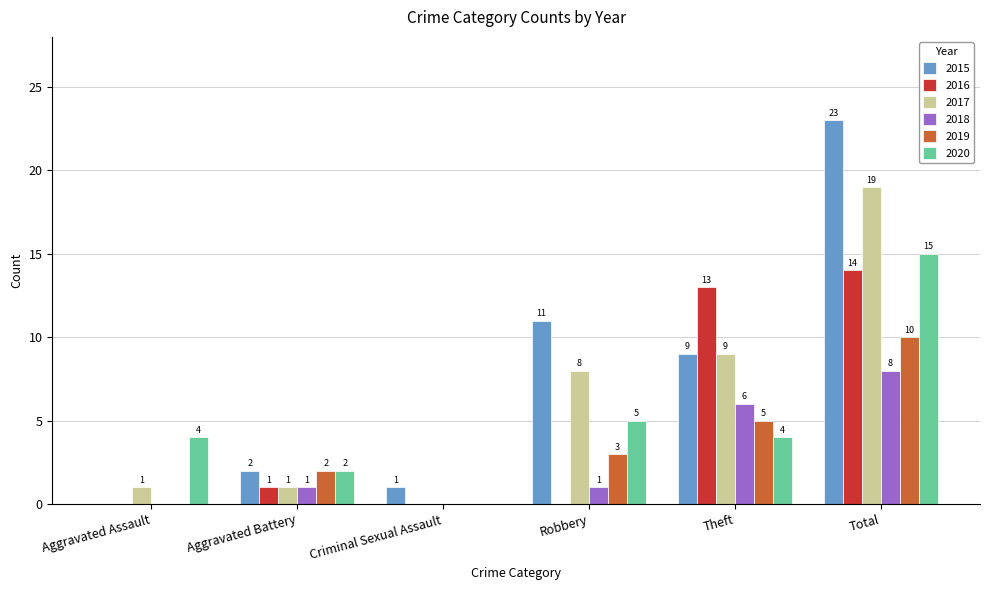

What is the average value of the 2018 series?

3